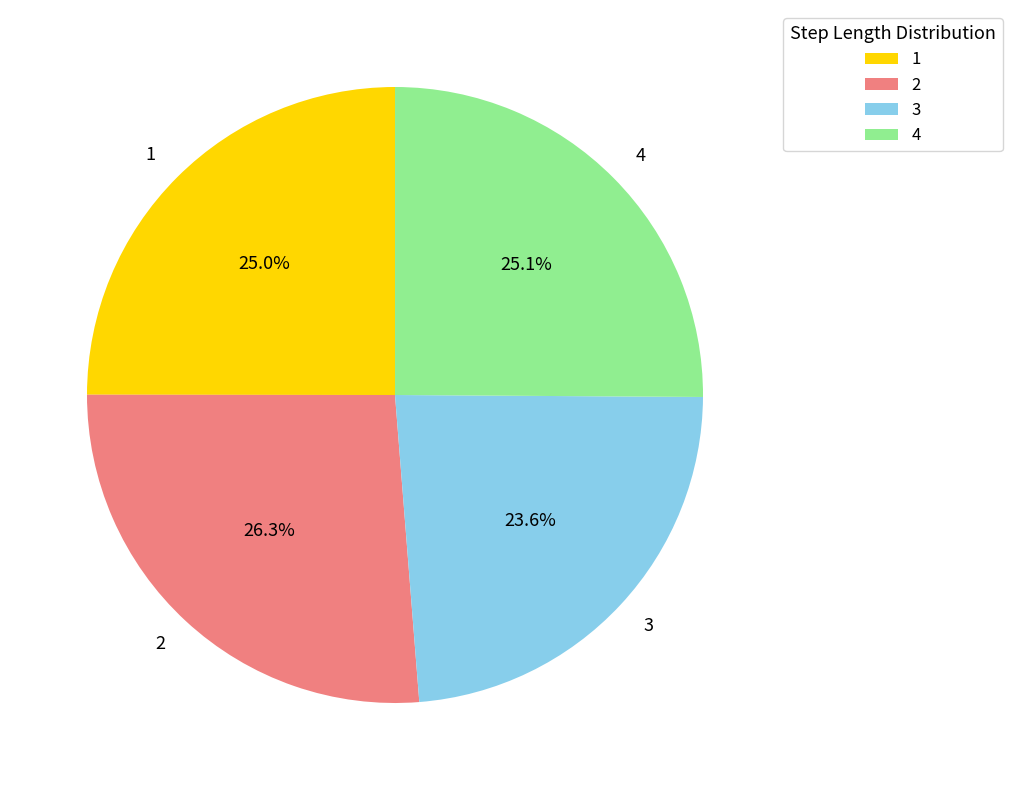

Combined, do 1 and 3 account for over 50%?

No